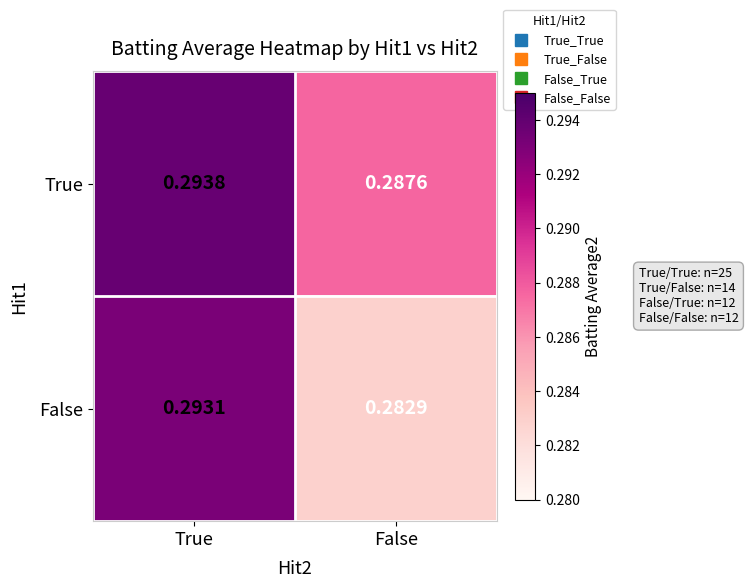

Which label corresponds to the smallest value in the chart?

False